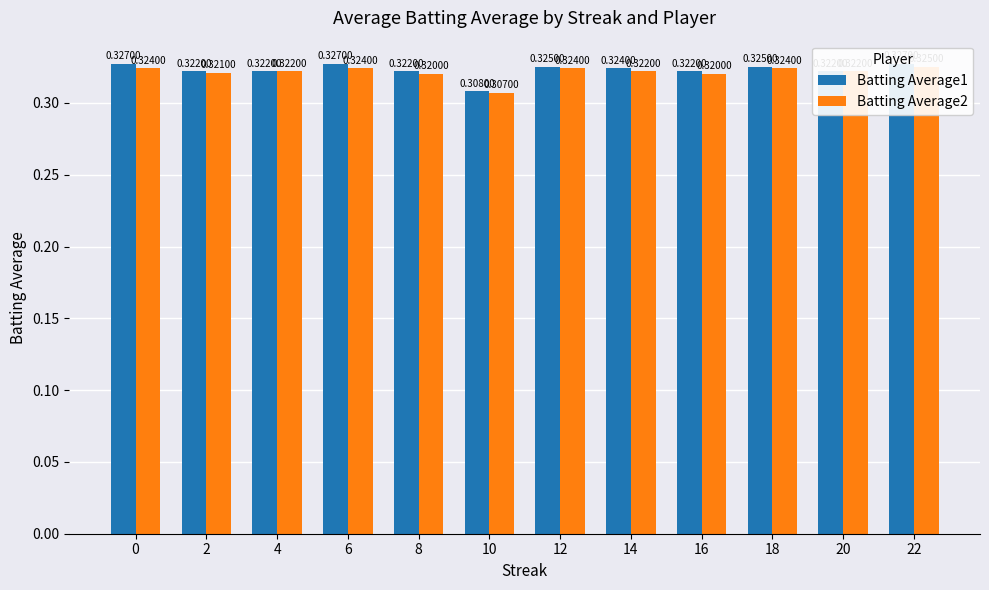

Is it true that Batting Average2 equals 0.2 at 8?

False